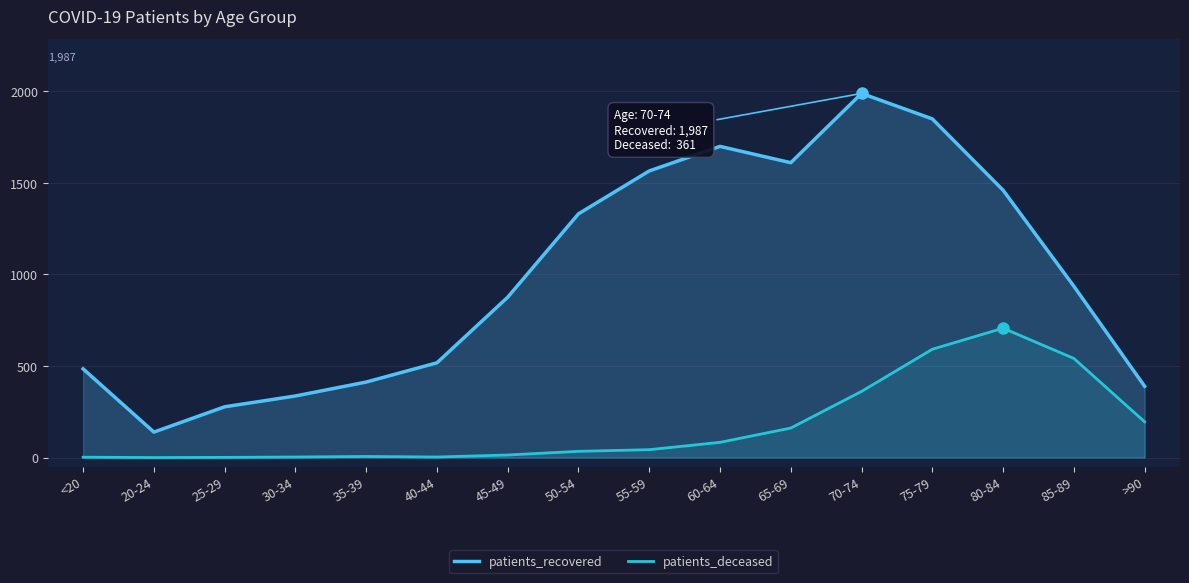

Reading right to left, what are all the values shown in this chart?

patients_recovered: >90=389	85-89=935	80-84=1459	75-79=1848	70-74=1987	65-69=1609	60-64=1698	55-59=1564	50-54=1330	45-49=875	40-44=517	35-39=412	30-34=336	25-29=277	20-24=139	<20=484
patients_deceased: >90=195	85-89=541	80-84=706	75-79=591	70-74=361	65-69=161	60-64=83	55-59=43	50-54=34	45-49=14	40-44=3	35-39=6	30-34=3	25-29=1	20-24=0	<20=2